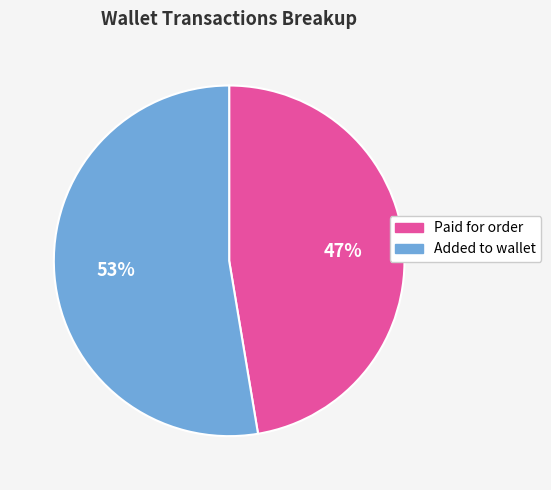

Combined, do Added to wallet and Paid for order account for over 50%?

Yes